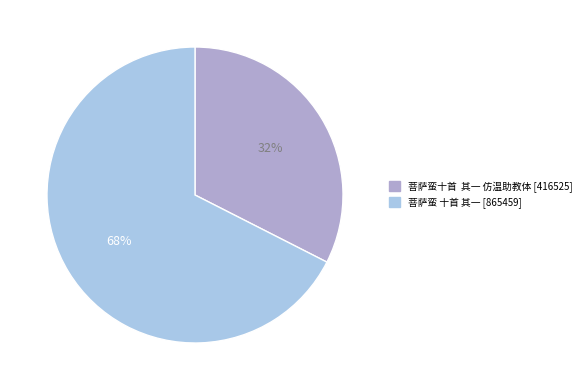

Do 菩萨蛮 十首 其一 and 菩萨蛮十首 其一 仿温助教体 together represent more than half of the pie?

Yes